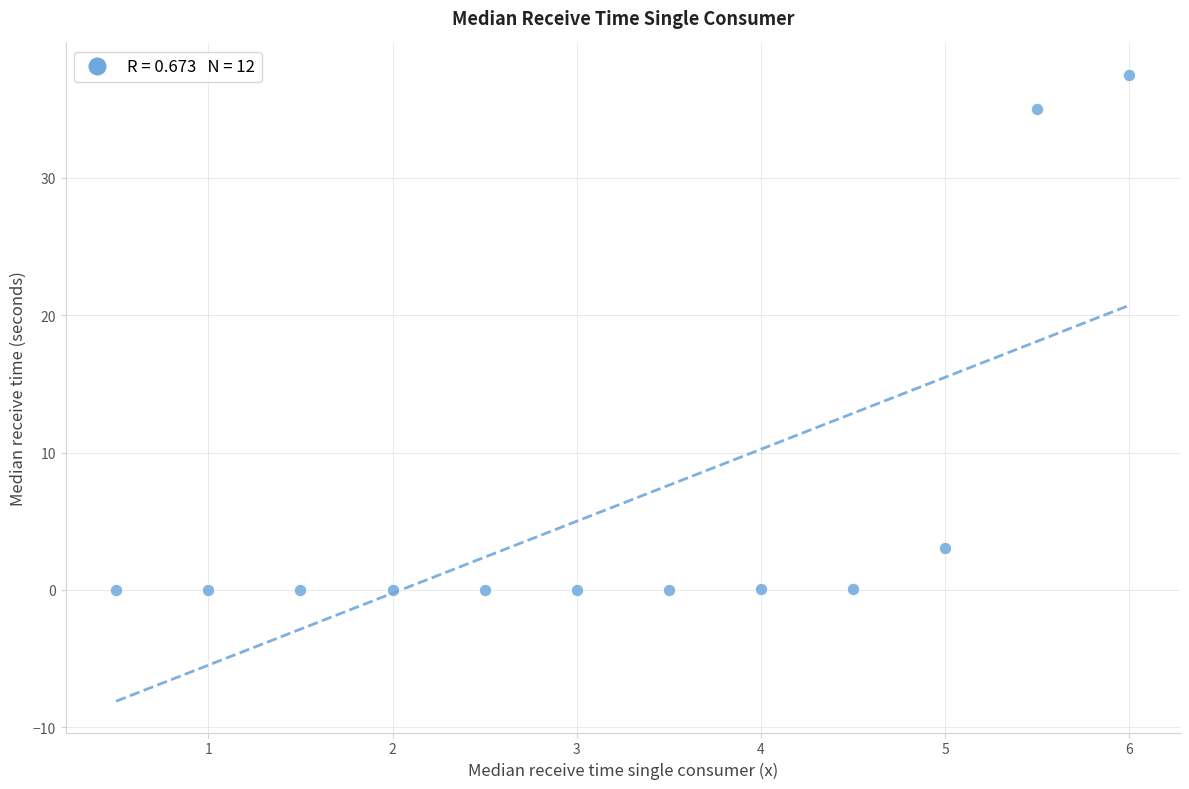

What Y value in the scatter plot is closest to 18?

3.0